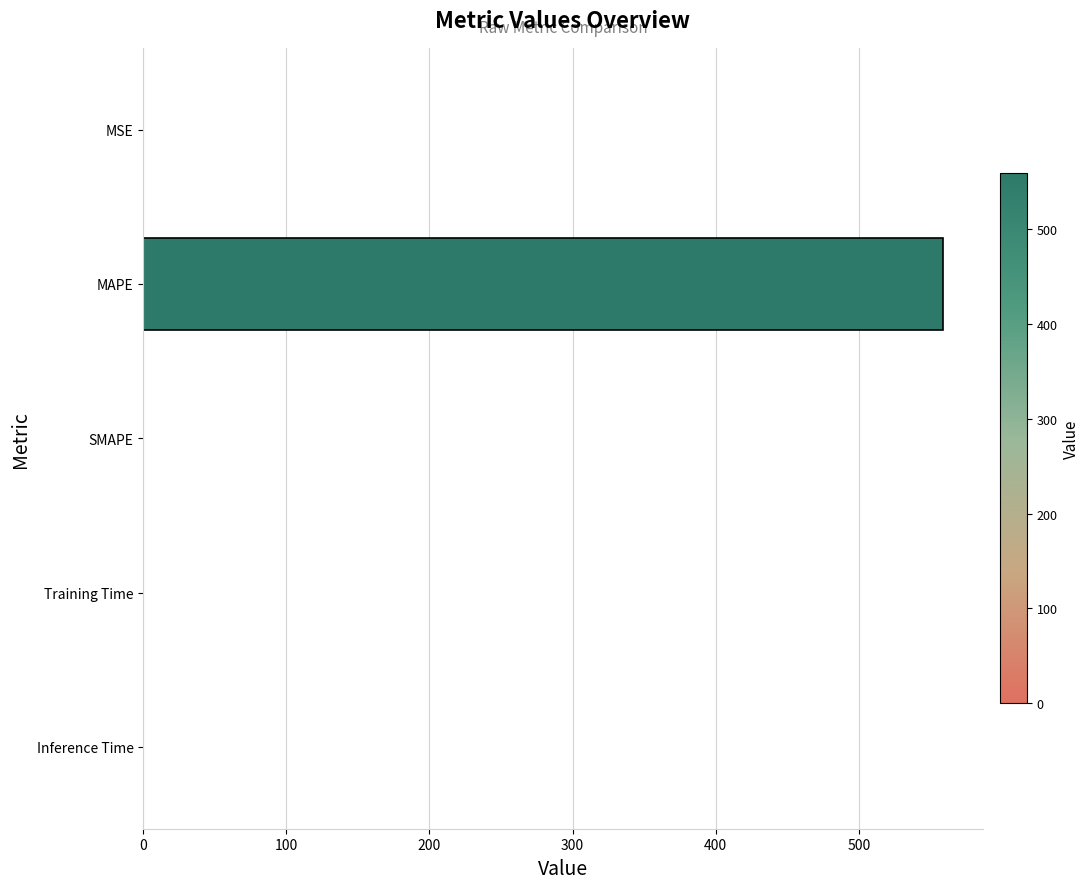

At which category does the chart reach its peak across all series?

MAPE